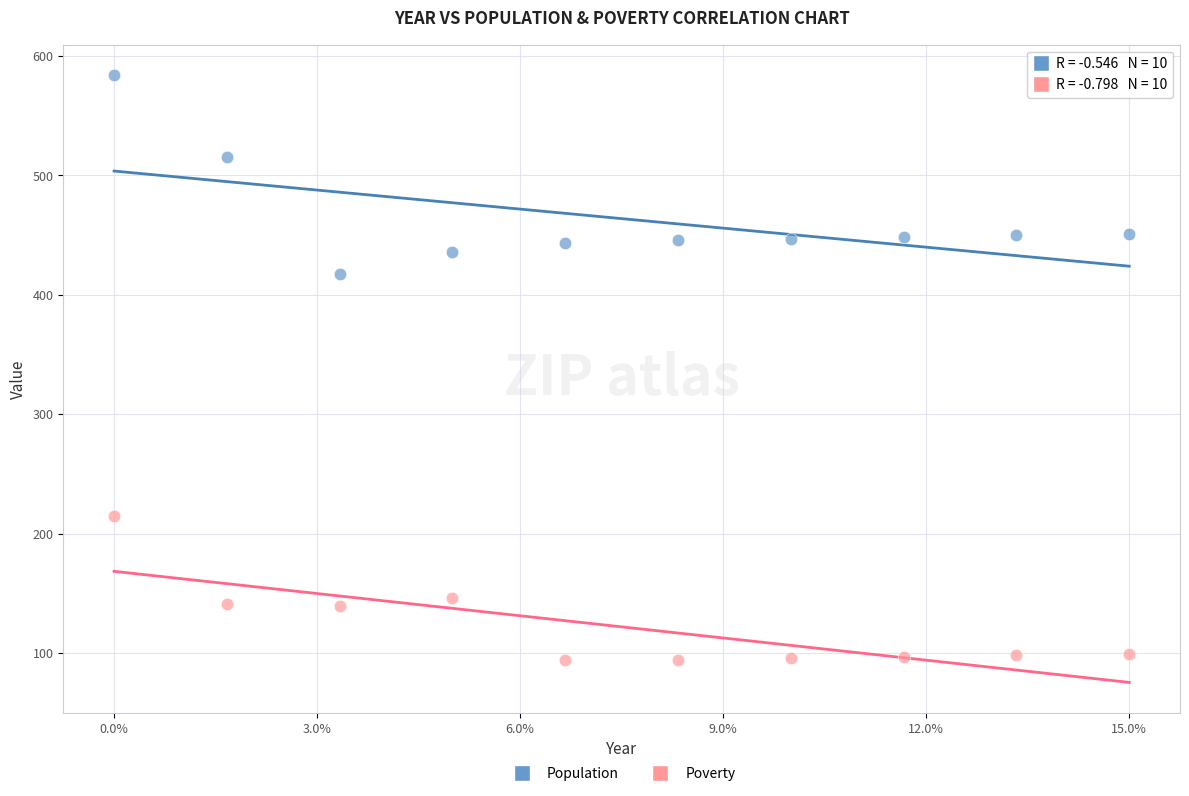

Across all series, what Y value is closest to 339?

417